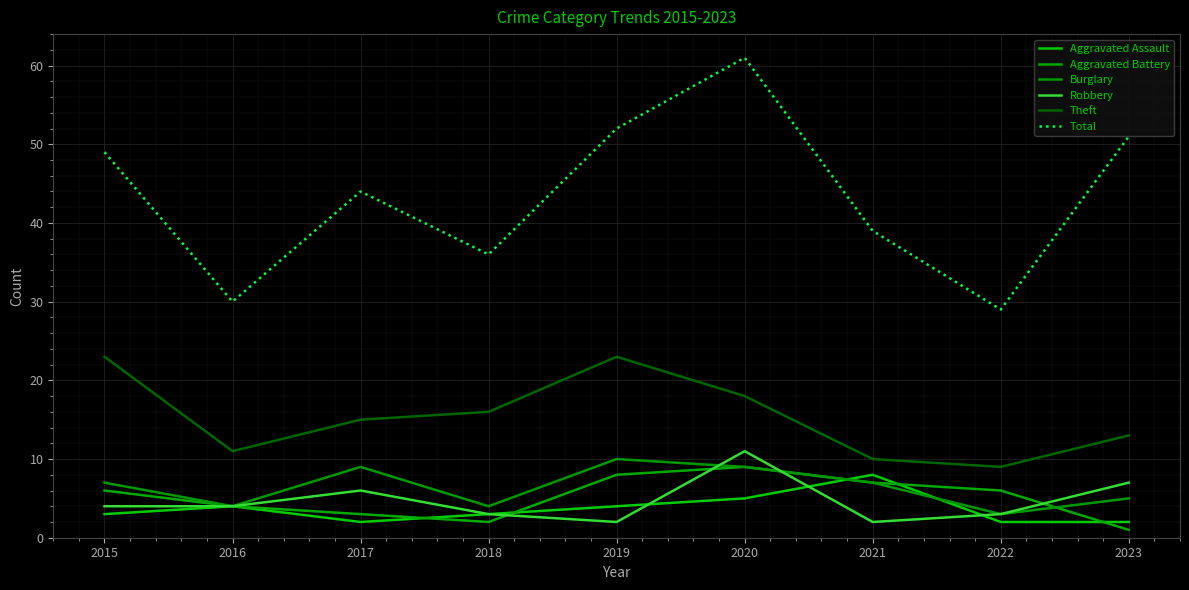

Which category has the highest value in the Total series?

2020